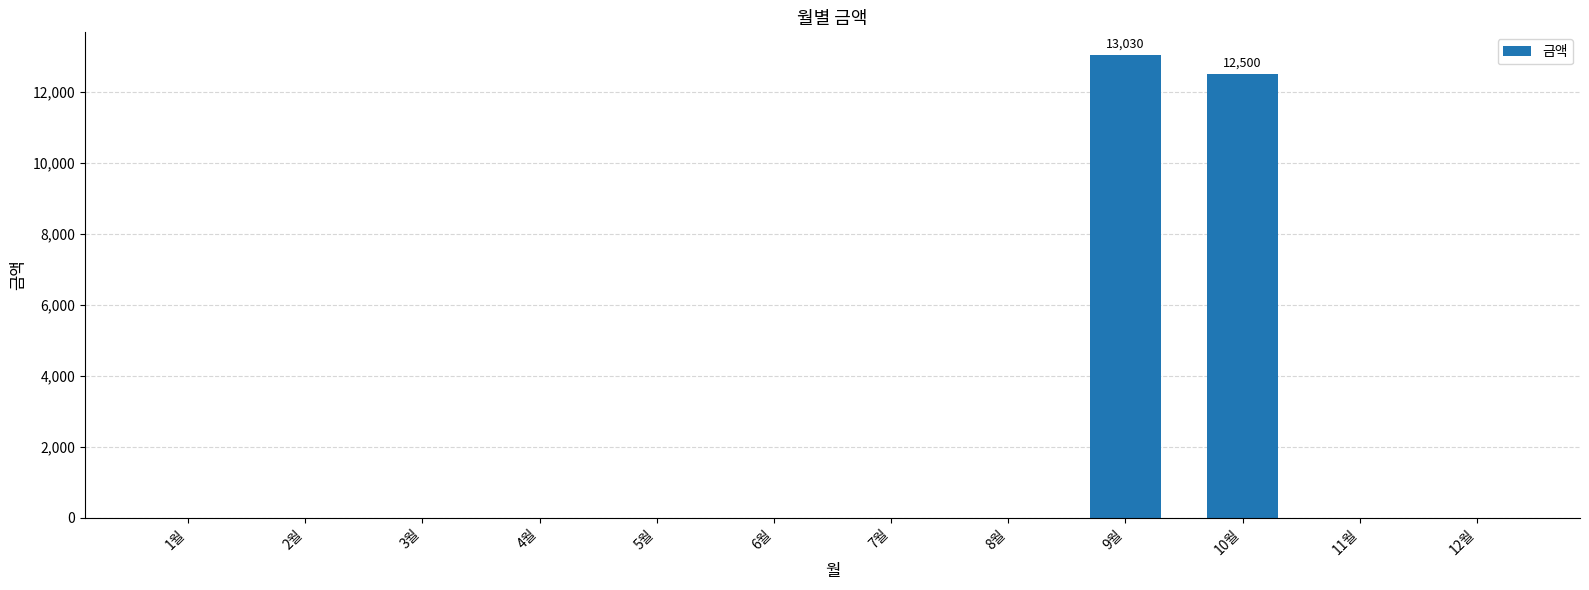

Are the bars horizontal?

No